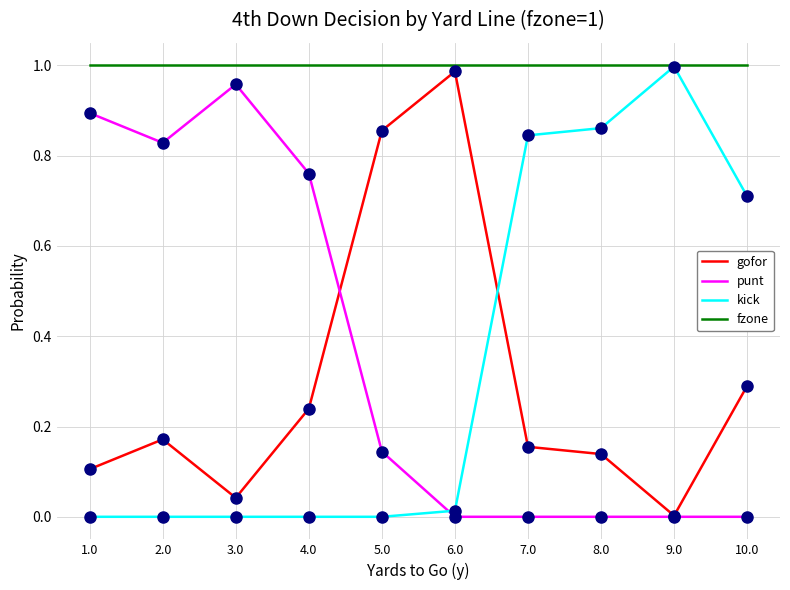

At 5.0, list the series in order from smallest to largest.

kick, punt, gofor, fzone